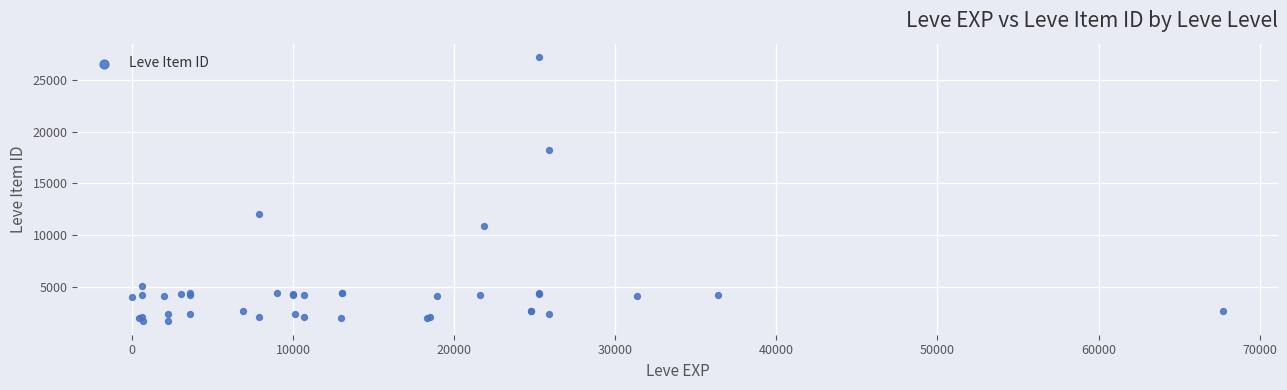

What Y value in the scatter plot is closest to 14448?

12018